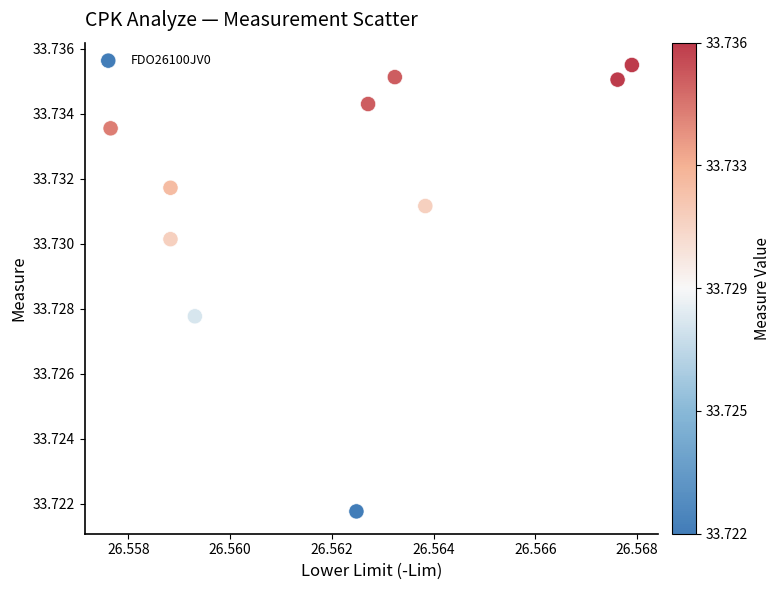

What is the average X value?

26.6